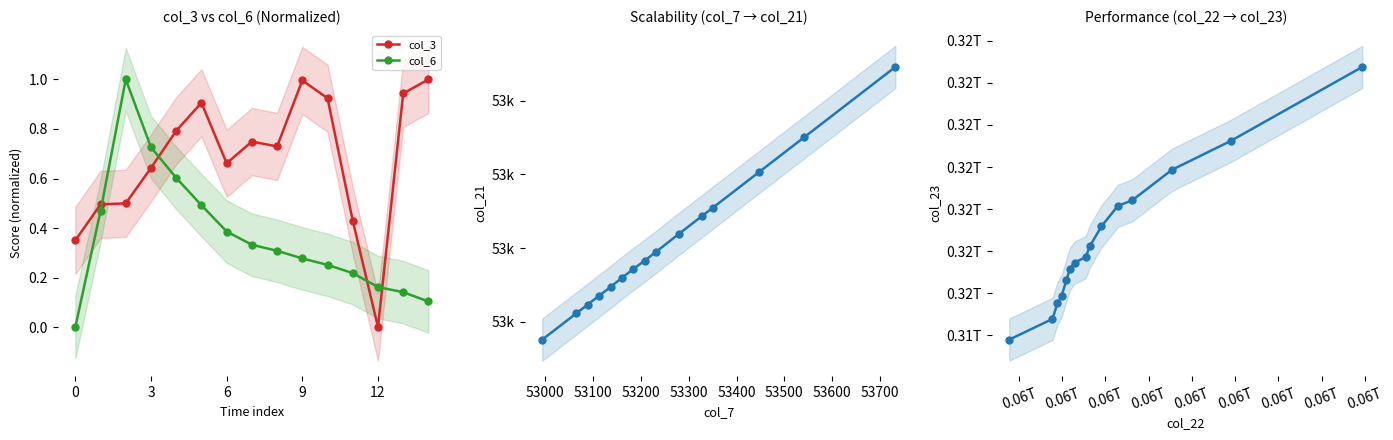

True or false: col_6 has more than 0 points higher than both neighbors.

True